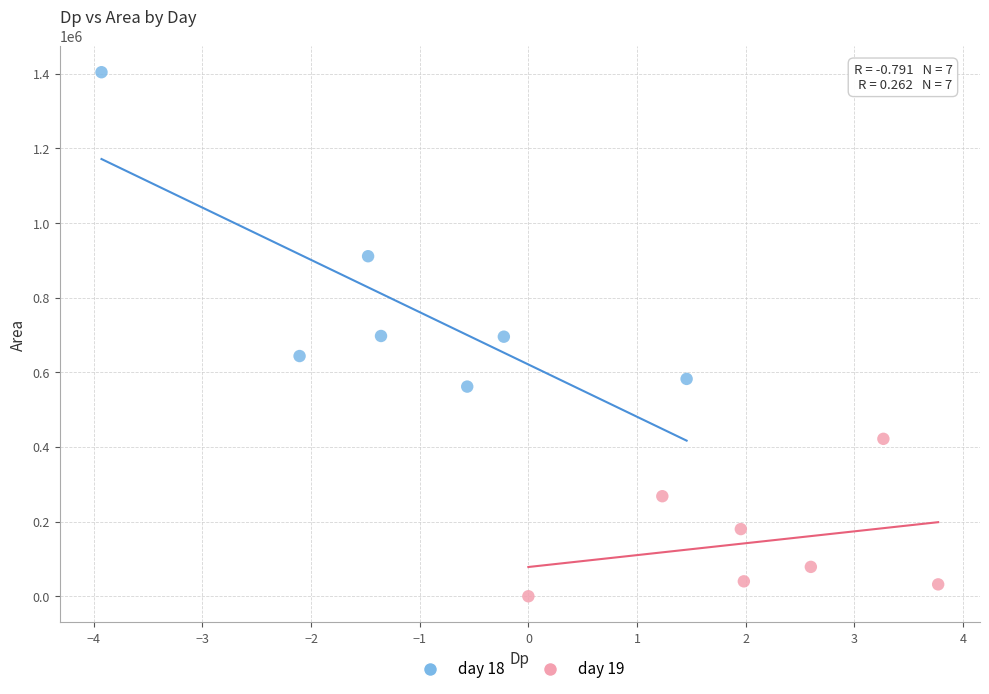

Which series has the widest spread of Y values?

day 18